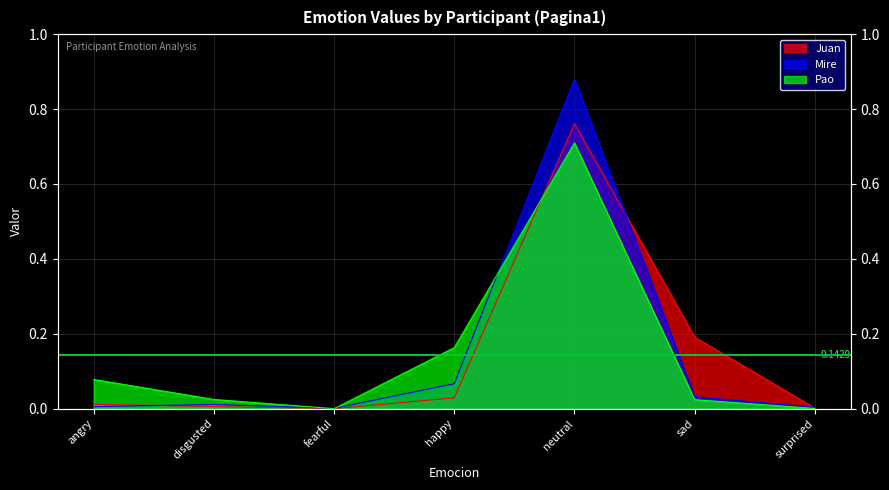

Which has a higher value, fearful or disgusted?

disgusted